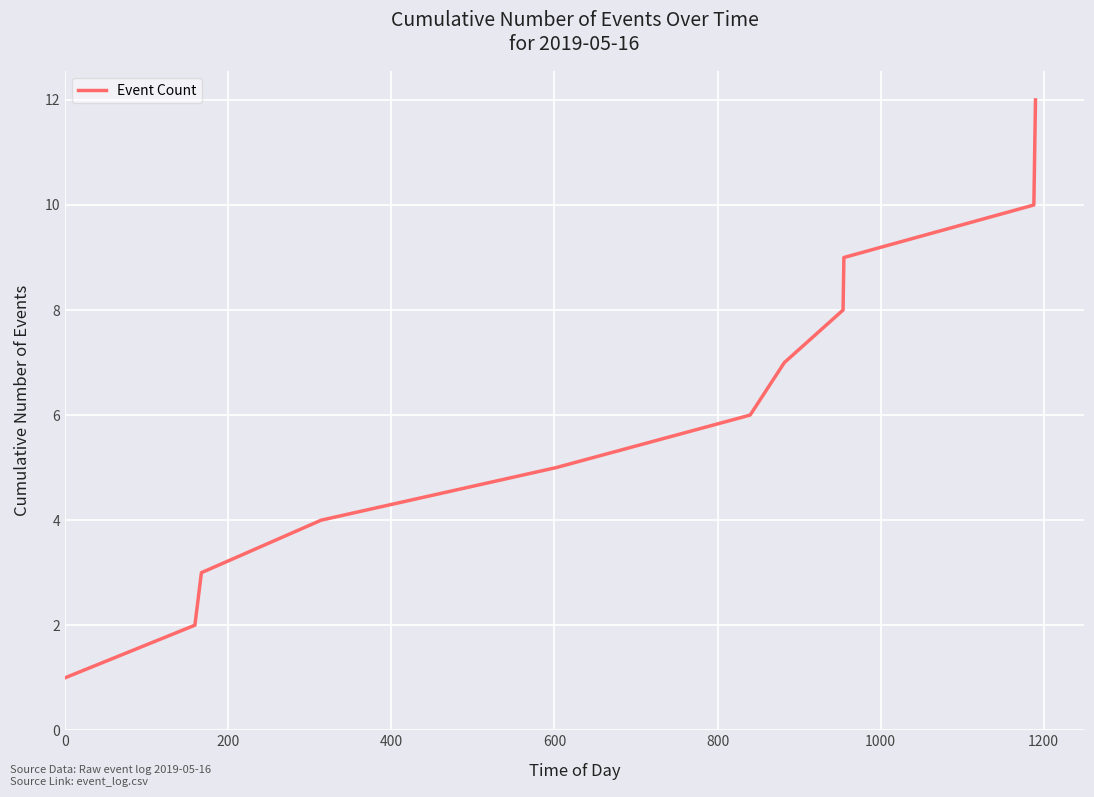

What is the difference between the maximum and minimum values?

11